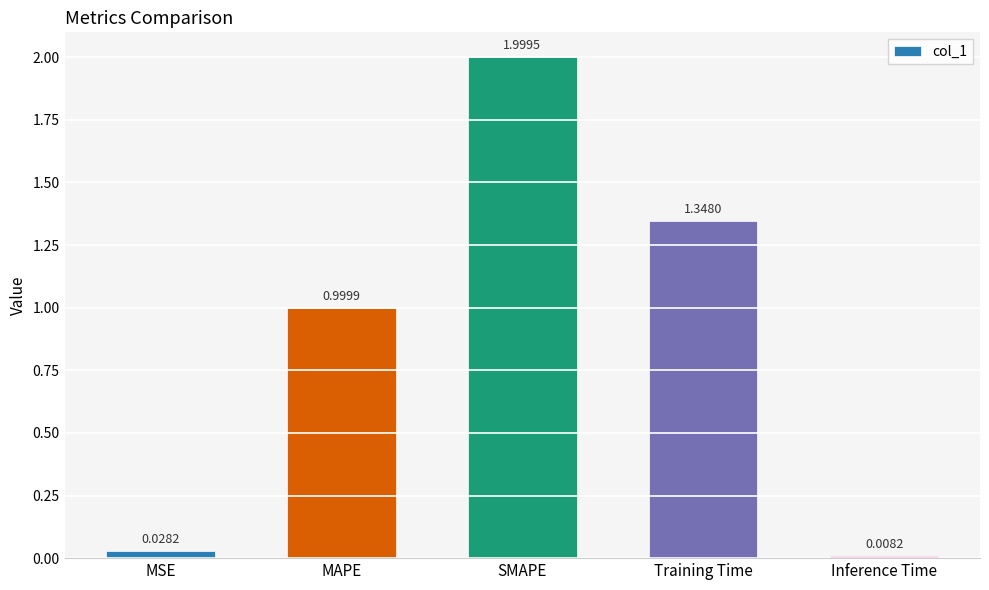

What is the sum of all values?

4.4